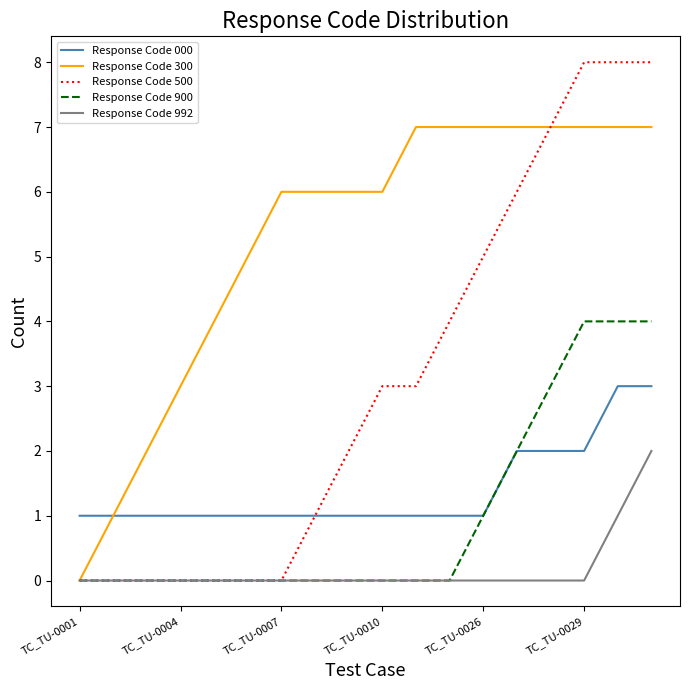

Which series has the largest range (max minus min)?

Response Code 500